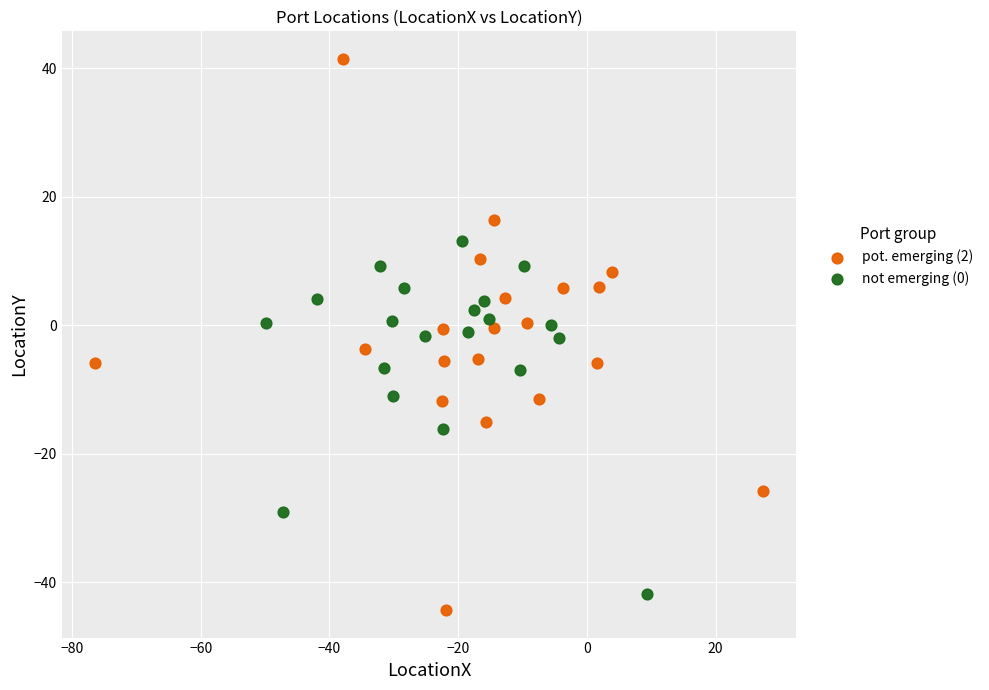

Which series reaches the minimum Y coordinate?

pot. emerging (2)